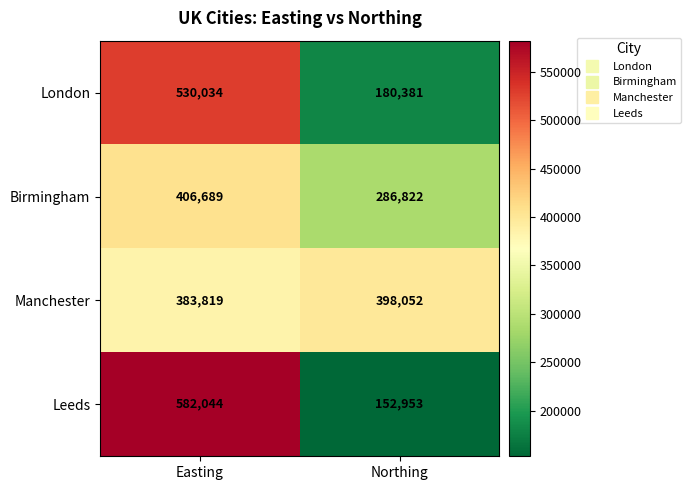

Which label corresponds to the largest value in the chart?

Easting